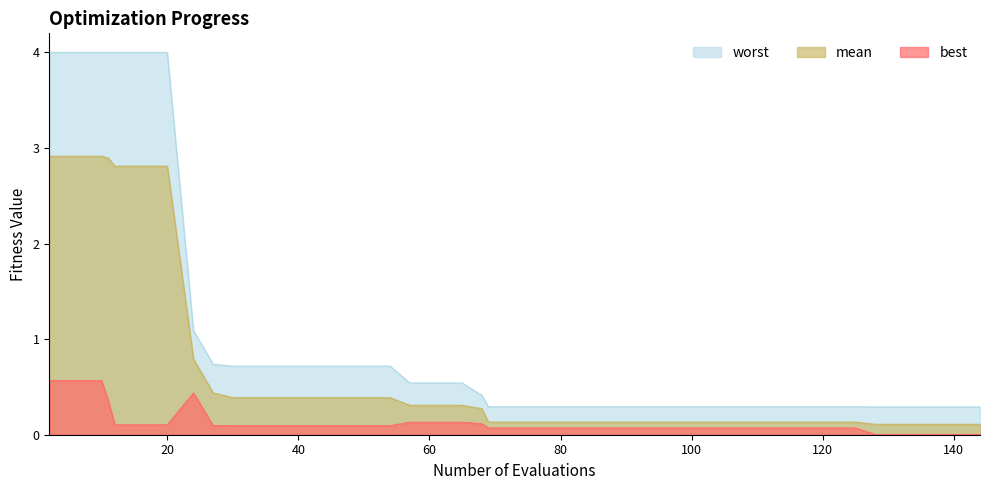

At which label is best closest to 0?

128